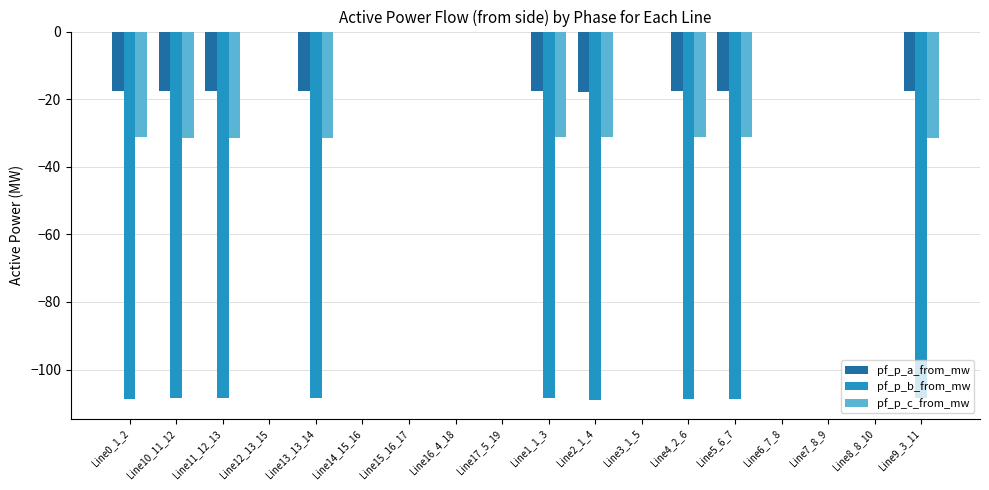

Is the value of pf_p_a_from_mw at Line16_4_18 greater than the value of pf_p_c_from_mw at Line1_1_3?

Yes